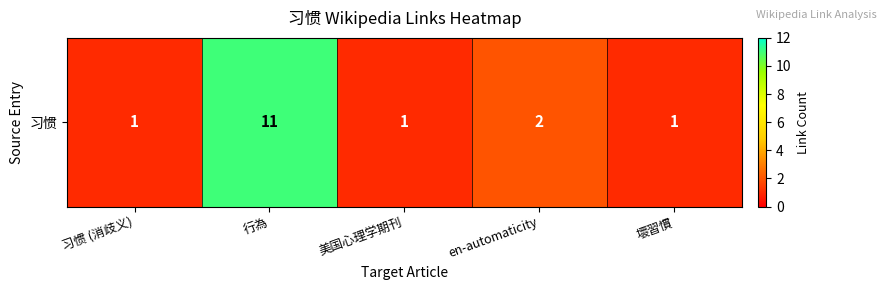

Count the number of categories in the chart.

5